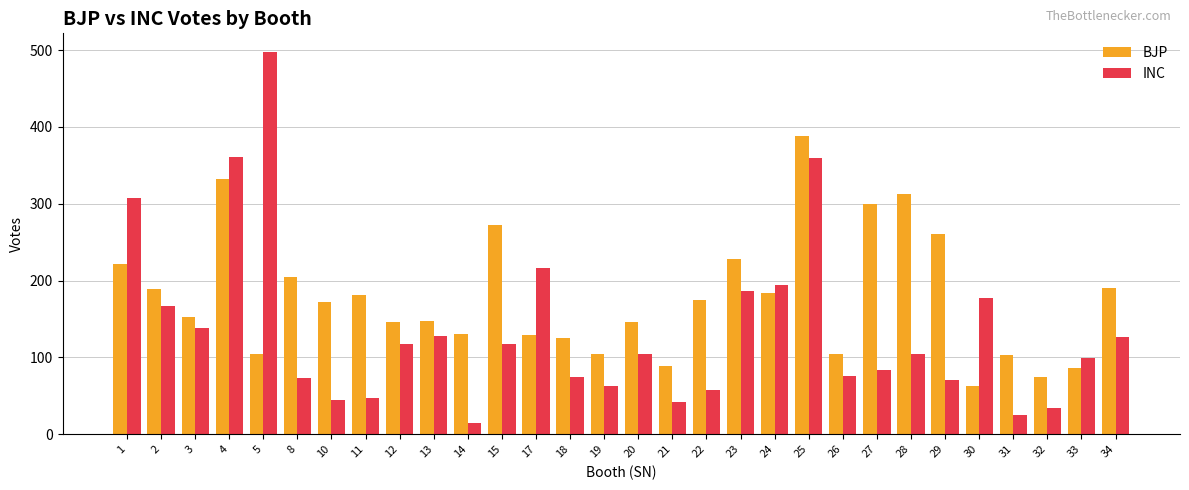

What is the average value of the BJP series?

177